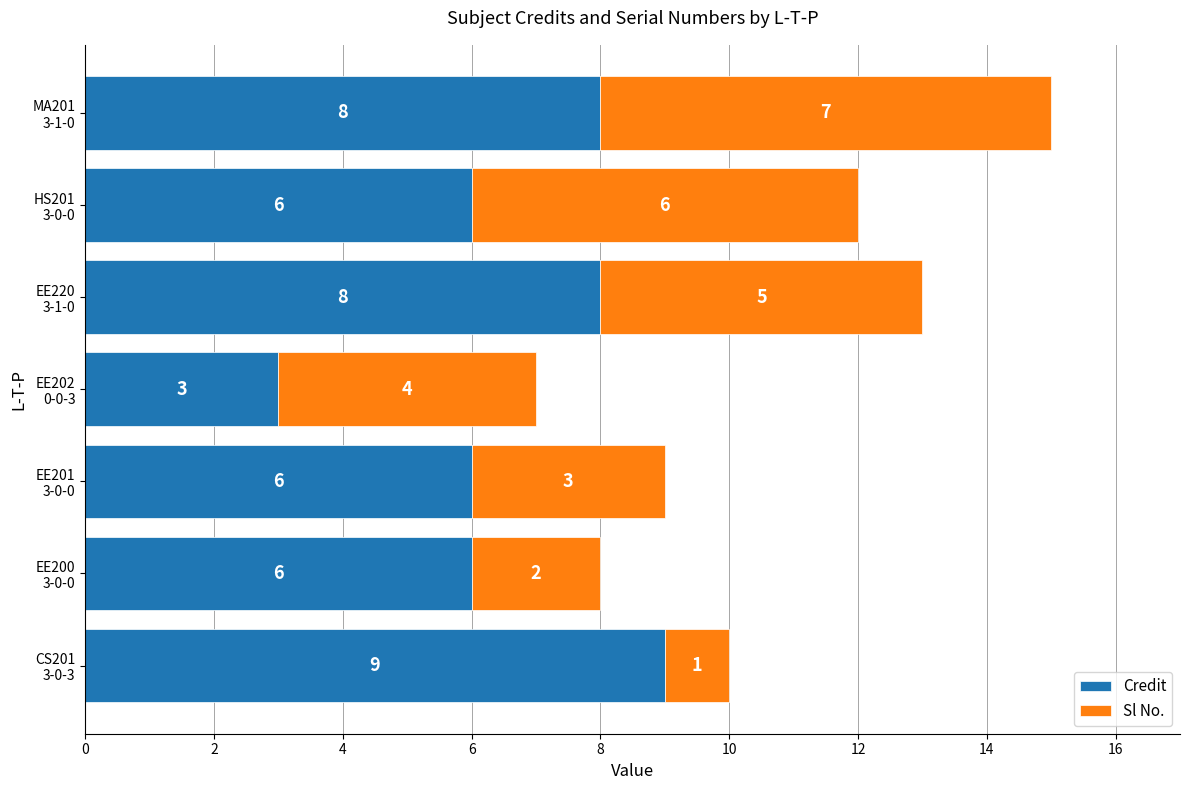

What is the sum of all Credit values?

46